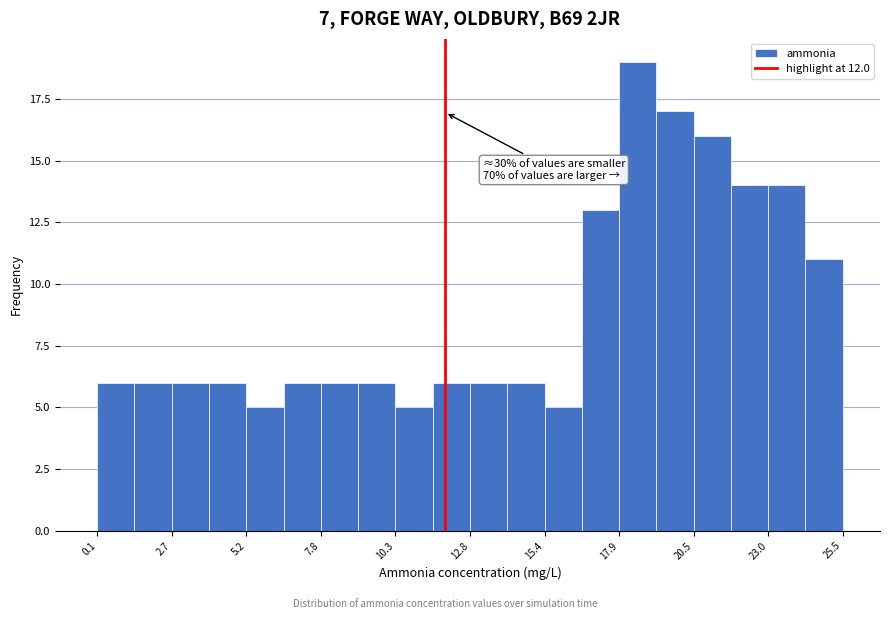

Around what value on the x-axis is the tallest bar? Give the approximate position of its centre, as read against the axis.

18.5